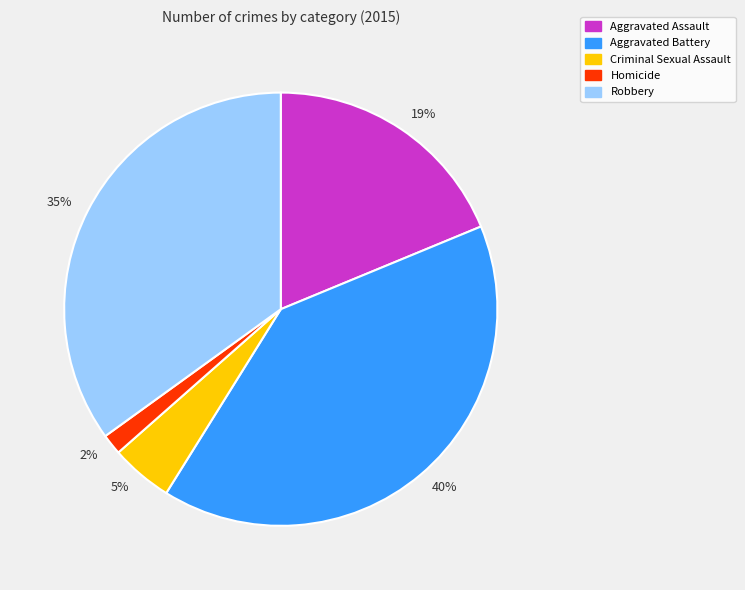

Which category has the biggest portion of the pie?

40%